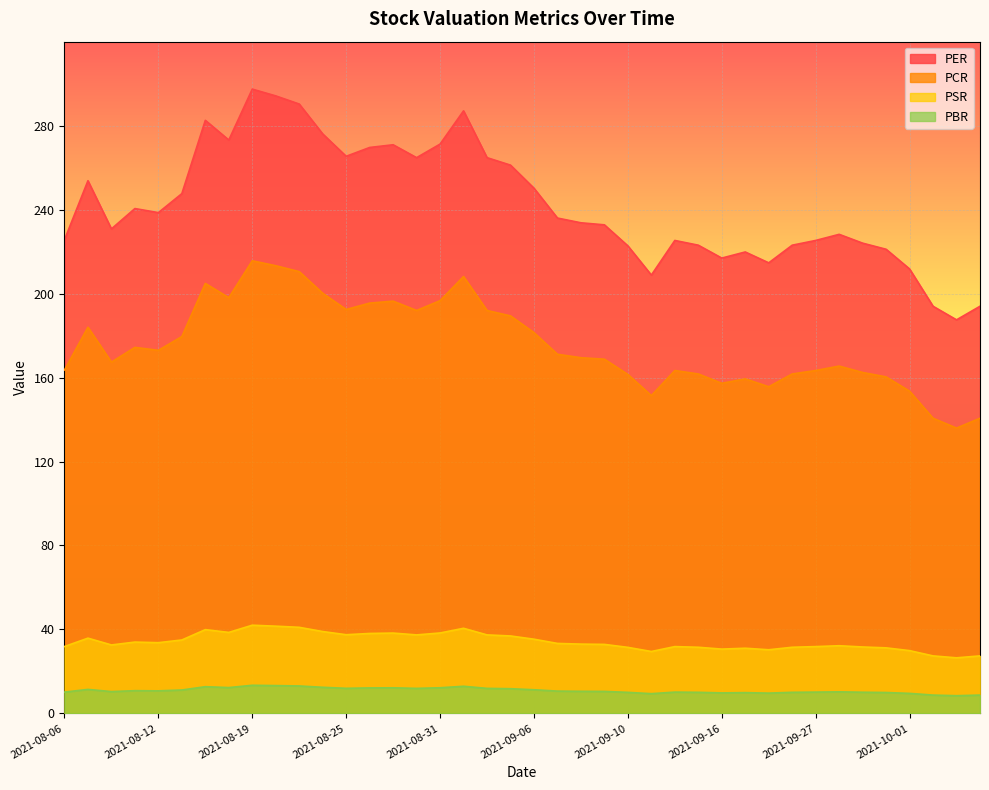

Rank the series by their maximum value, from lowest to highest.

PBR, PSR, PCR, PER